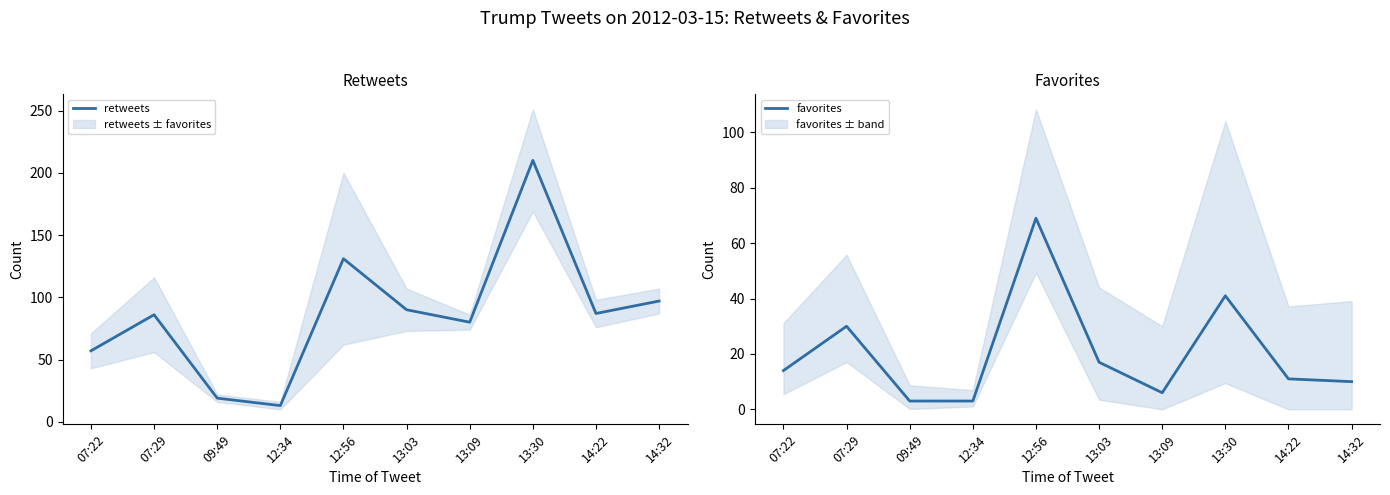

Reading left to right, what are all the values shown in this chart?

retweets: 07:22=57	07:29=86	09:49=19	12:34=13	12:56=131	13:03=90	13:09=80	13:30=210	14:22=87	14:32=97
favorites: 07:22=14	07:29=30	09:49=3	12:34=3	12:56=69	13:03=17	13:09=6	13:30=41	14:22=11	14:32=10